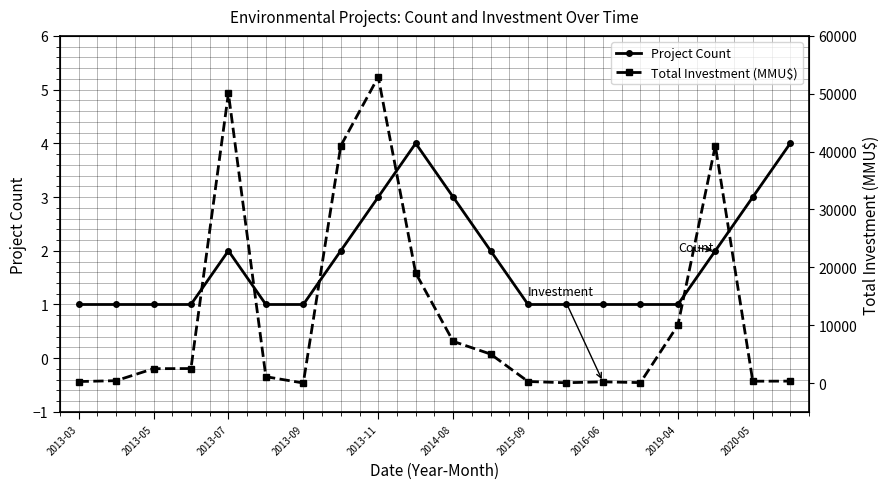

How many interior local peaks does the Total Investment (MMU$) series have?

4